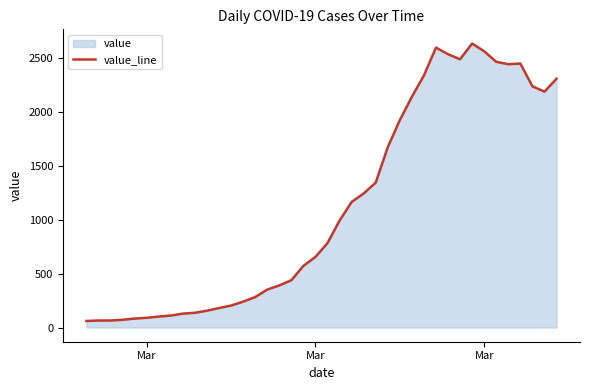

How many interior local peaks (higher than both neighbors) does the data have?

3